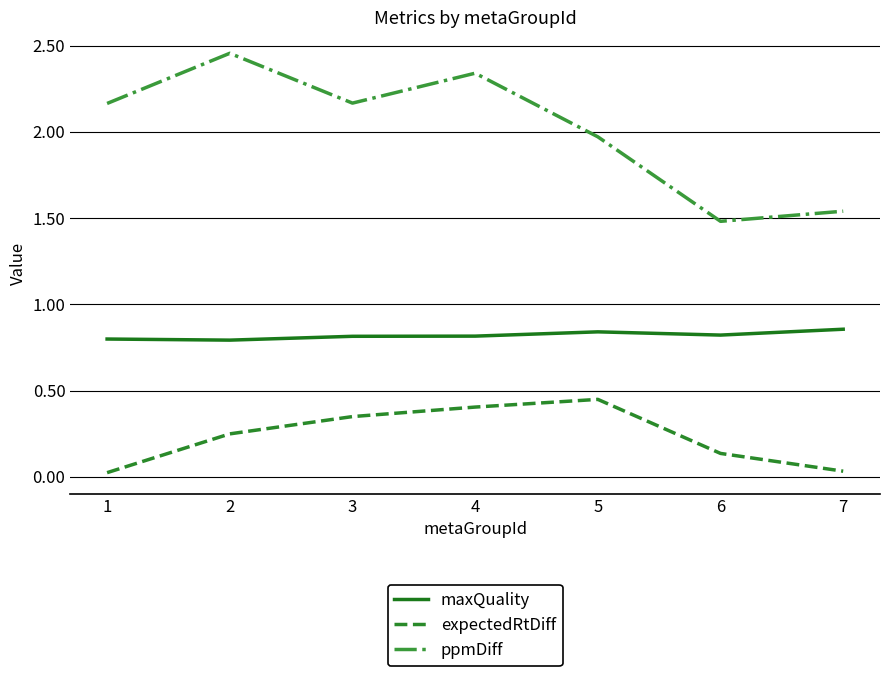

How many lines are shown in the chart?

3